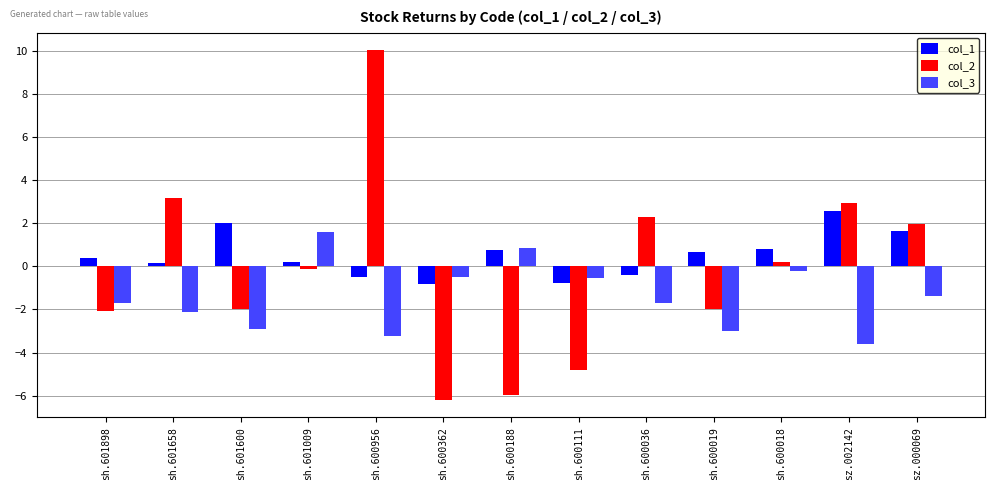

Rank the series by their average value, from lowest to highest.

col_3, col_2, col_1